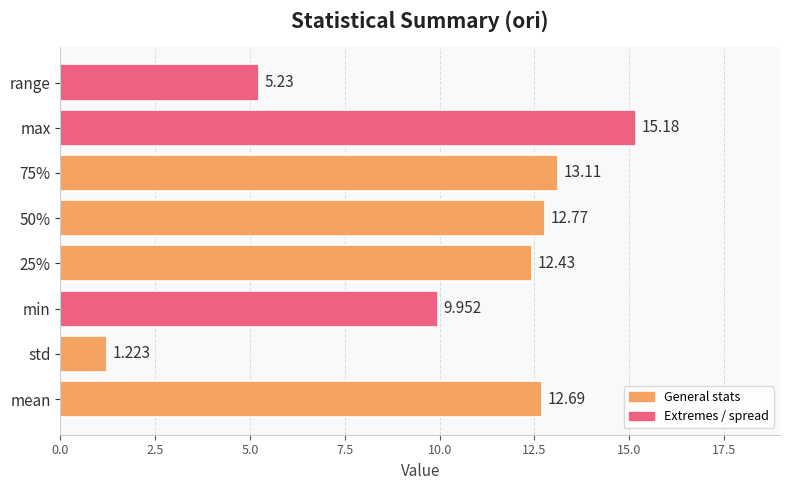

How many data points are less than 12?

3